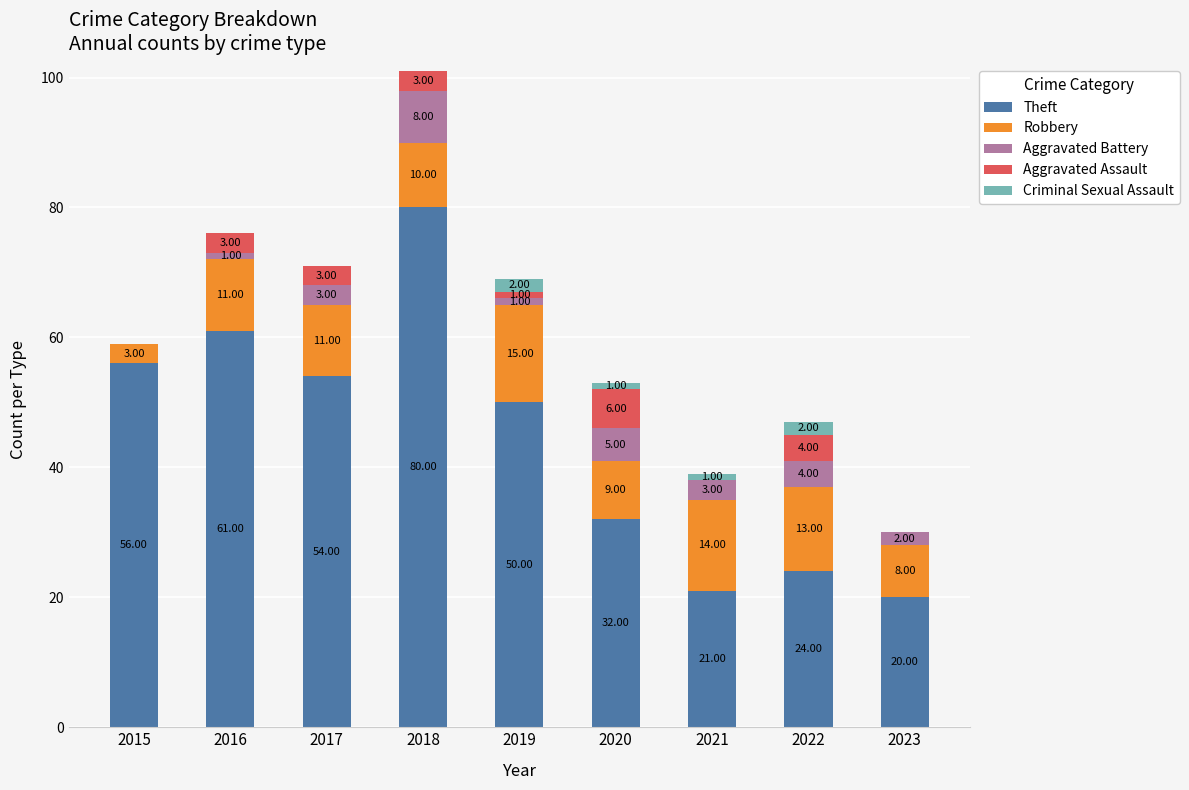

At which category is the sum across all series the highest?

2018